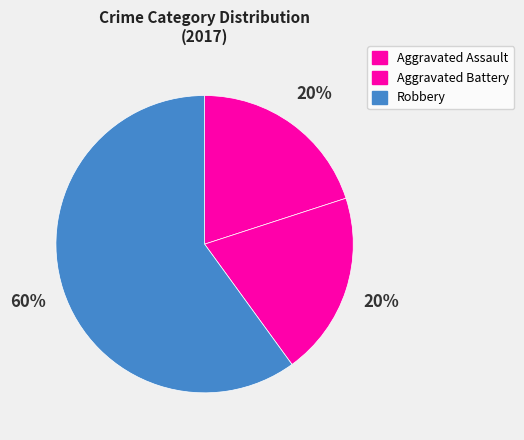

How many segments does this pie chart have?

3